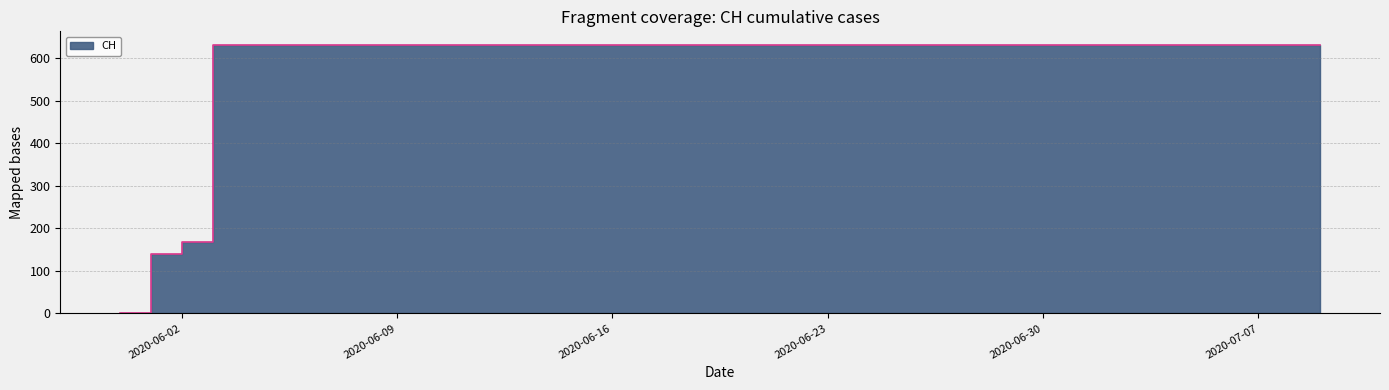

True or false: the data shows 167 at 2020-06-02.

True